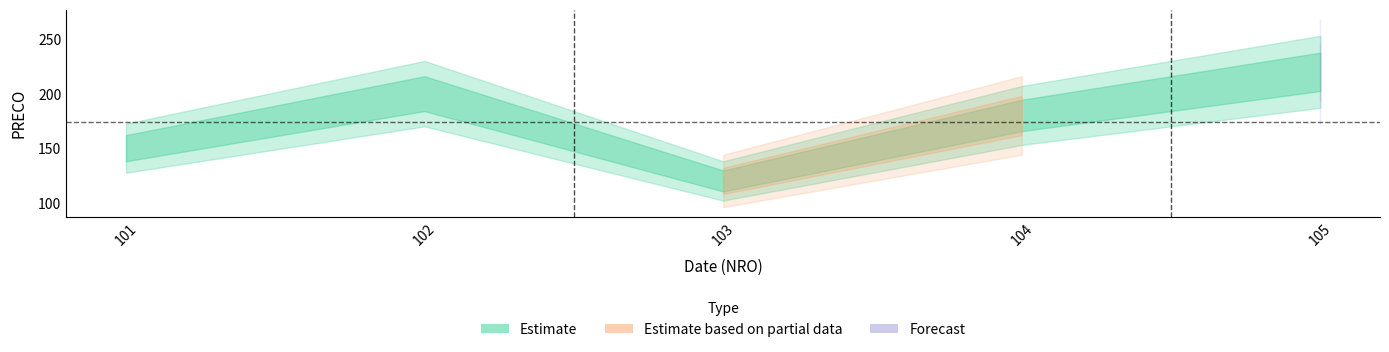

Between 103 and 104, which is larger?

104